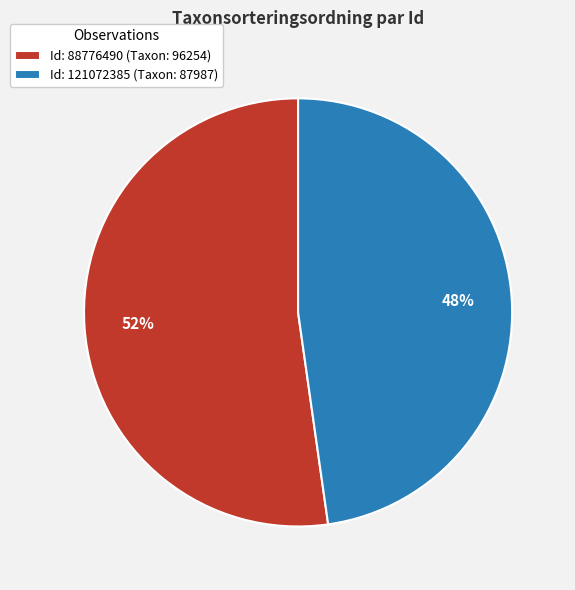

How many slices are in this pie chart?

2